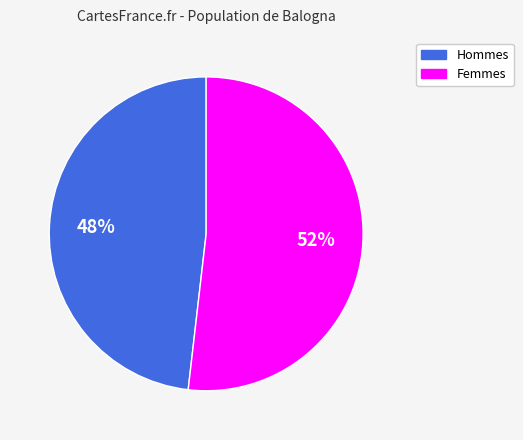

Does any single category account for the majority?

Yes